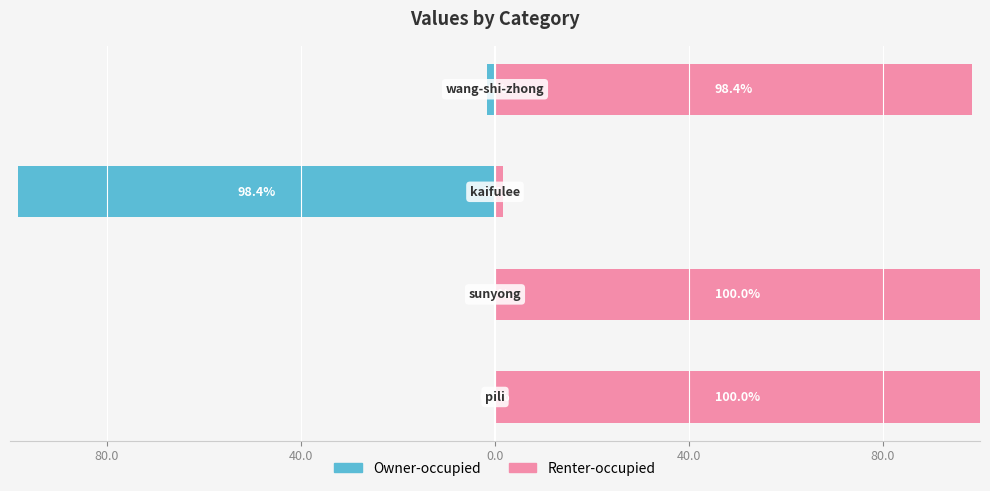

The Renter-occupied series shows 100.0 at 80.0. True or false?

True